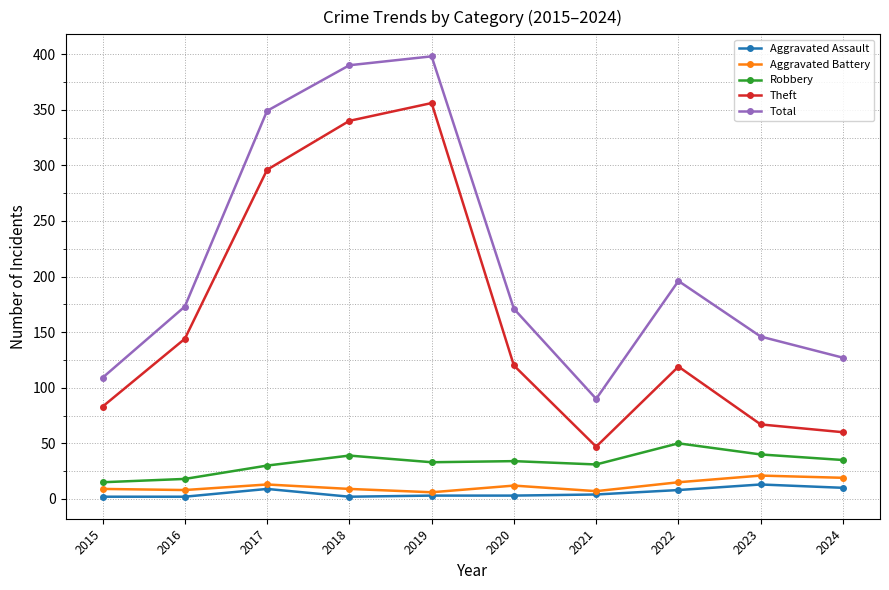

True or false: Total has a value of 173 at 2016.

True